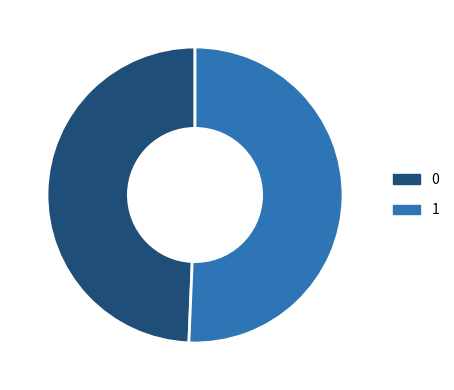

The 0 slice represents 49% of the pie. True or false?

True